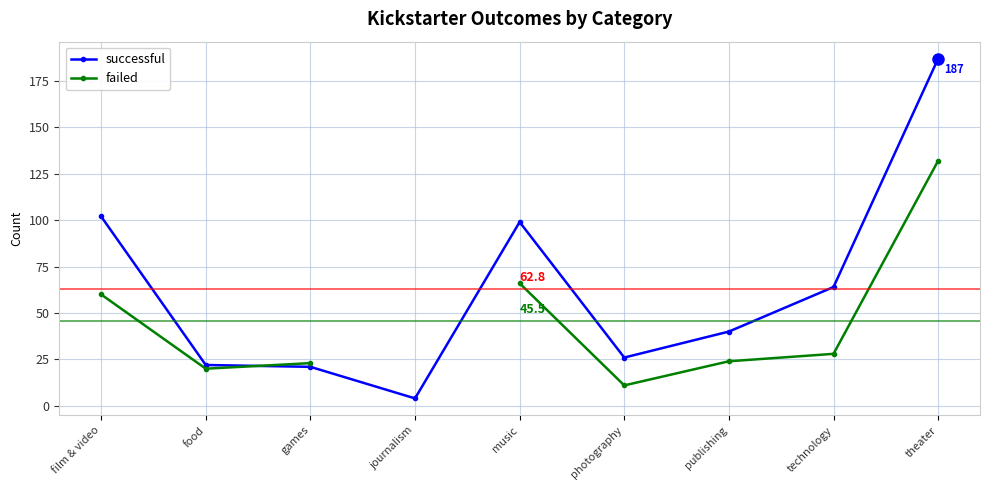

Which series changed the most between games and technology?

successful